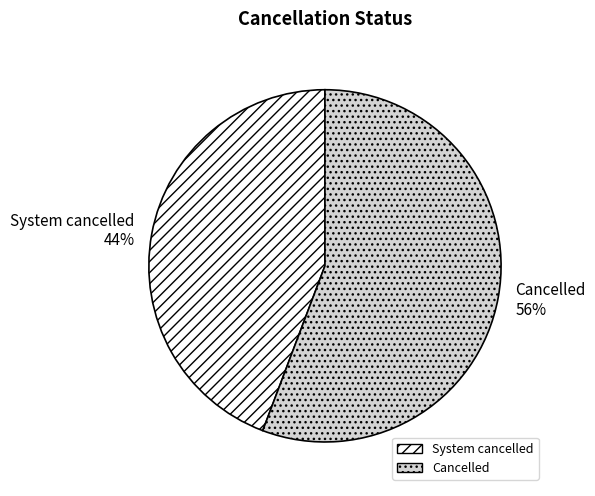

Count the number of slices in the pie.

2